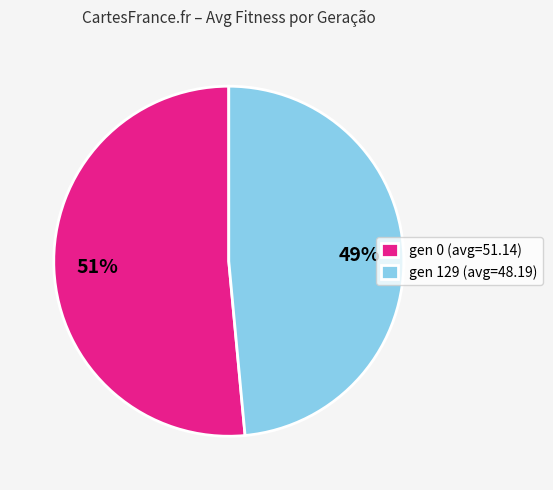

What percentage is the gen 0 (avg=51.14) slice, to the nearest percent?

51%